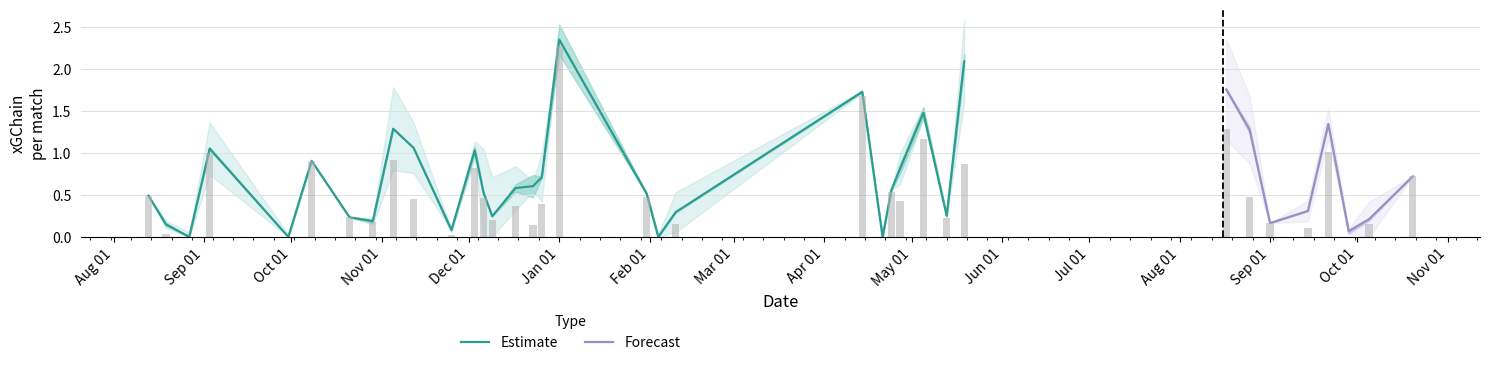

What is the sum of all xGChain values?

25.1